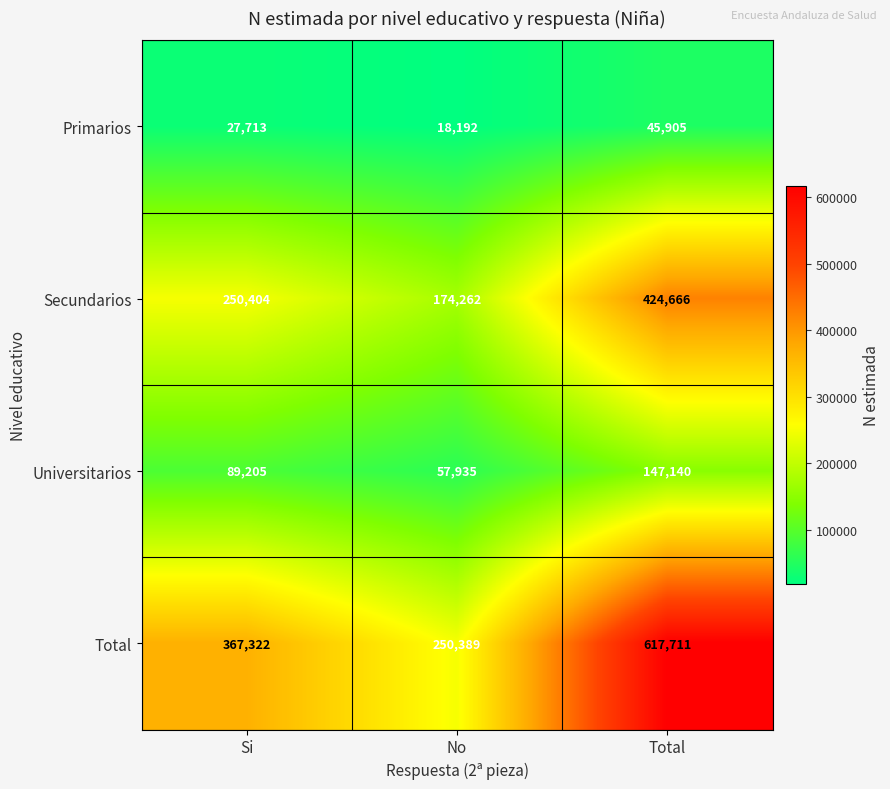

Which category has the lowest value in the Secundarios series?

No